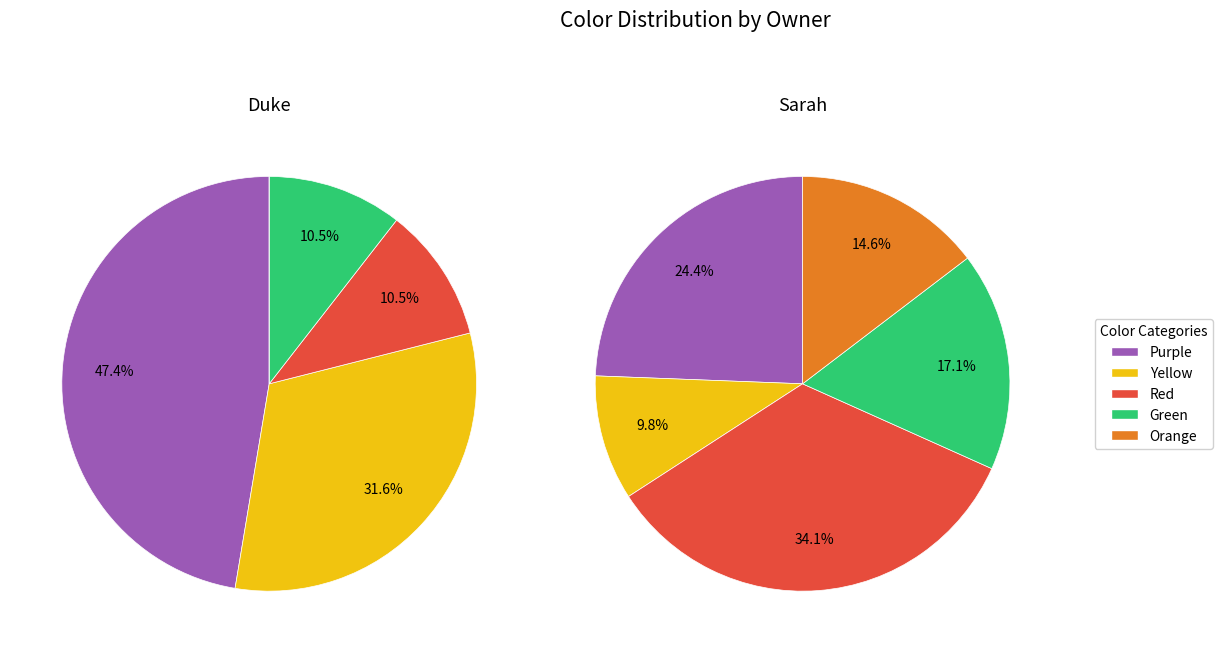

To the nearest percent, what is the average slice percentage?

20%